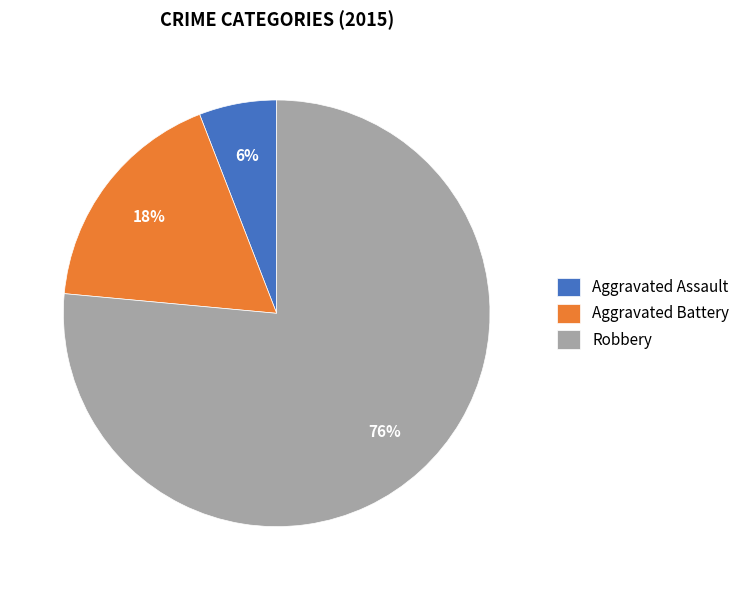

Do Robbery and Aggravated Battery together represent more than half of the pie?

Yes